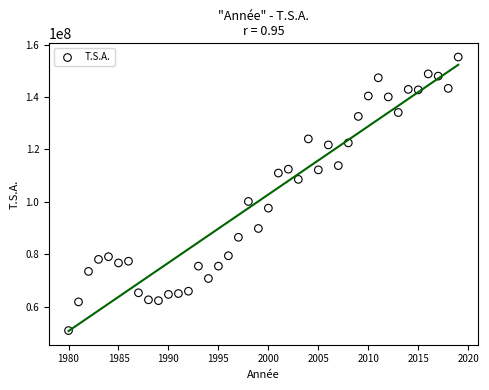

What is the range of Y values (max minus min)?

104471013.5